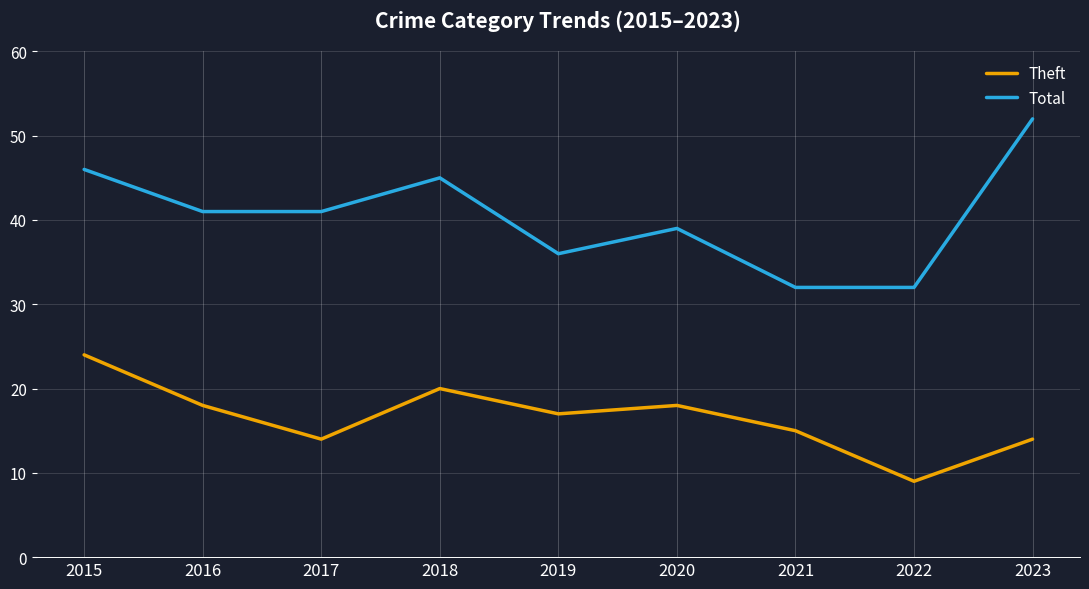

Is it true that Total equals 9 at 2022?

False